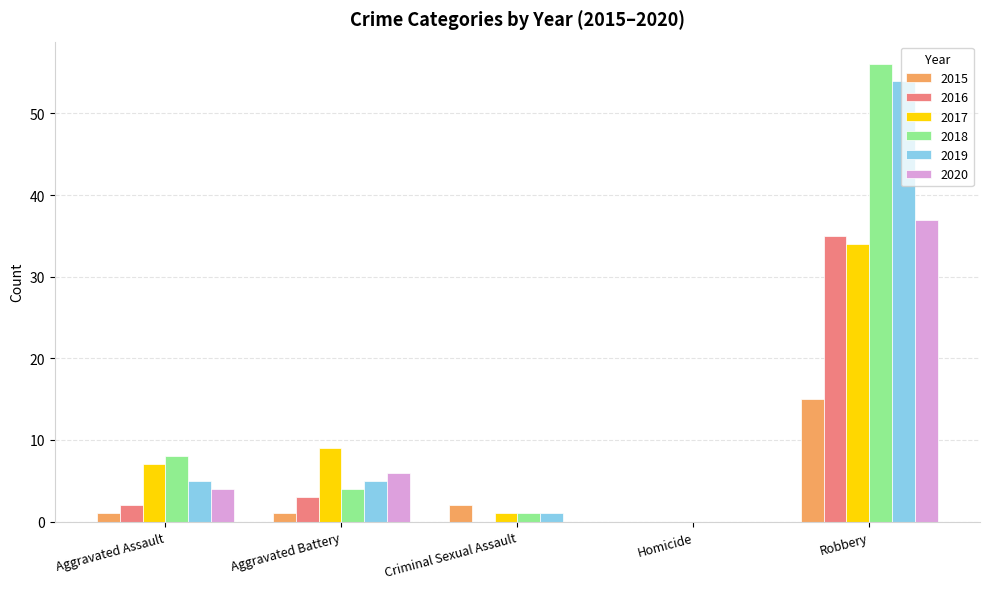

Is it true that 2019 equals -29 at Homicide?

False